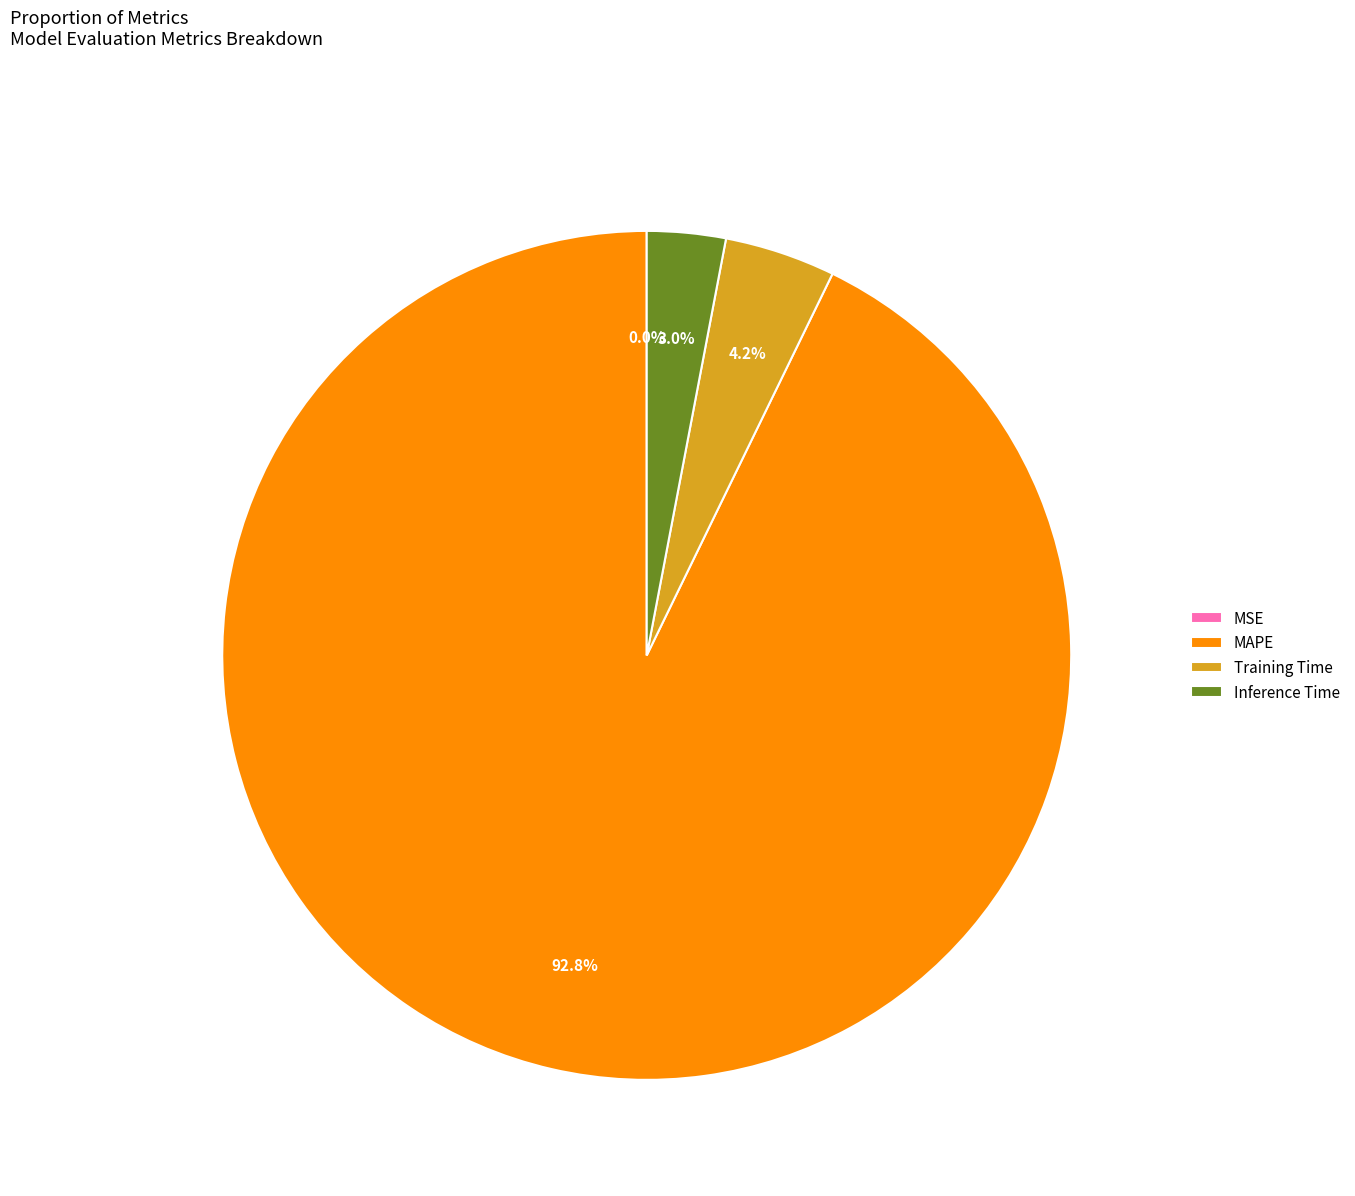

Is MAPE the majority of the pie?

Yes